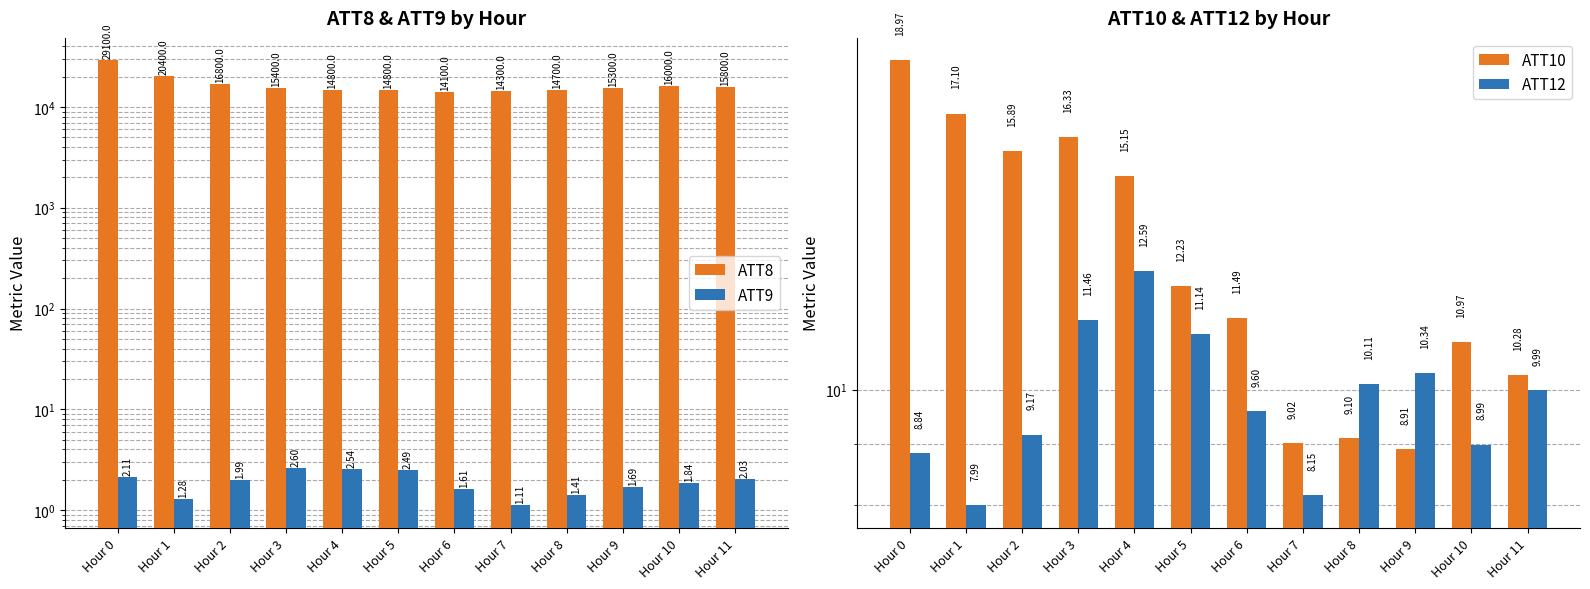

What is the maximum value shown in the chart?

29100.0